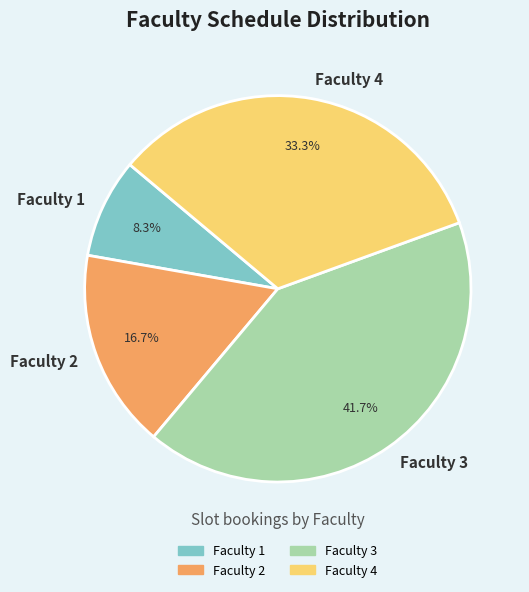

The Faculty 1 slice represents 23% of the pie. True or false?

False